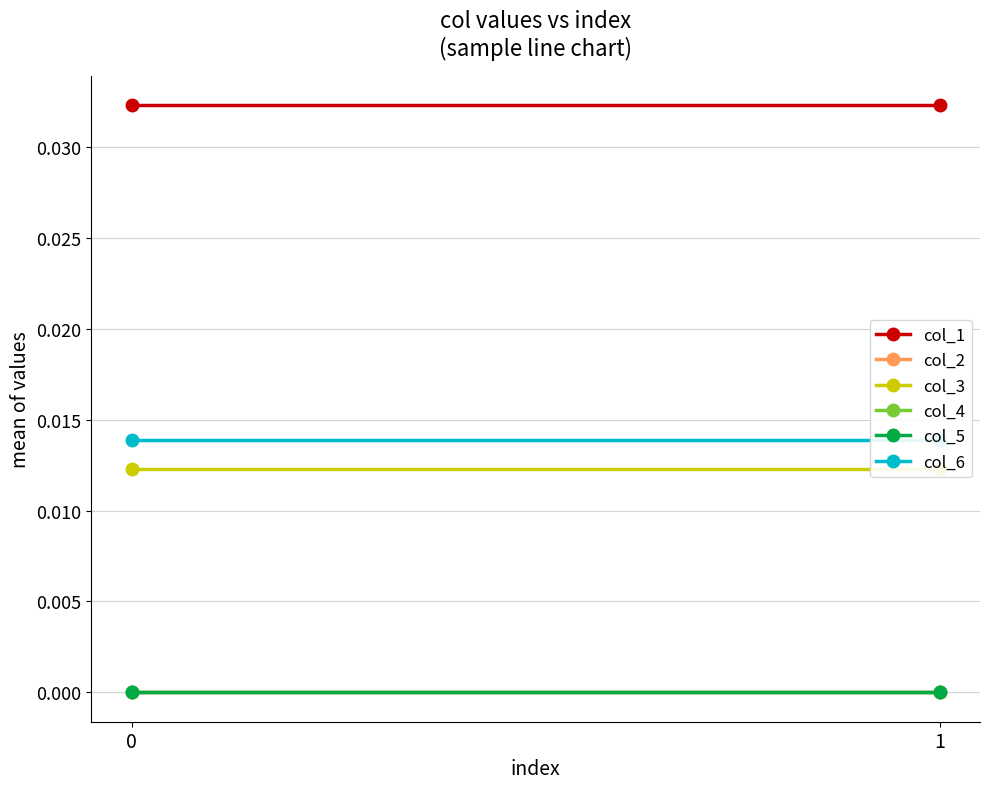

Which series has the largest range (max minus min)?

col_1